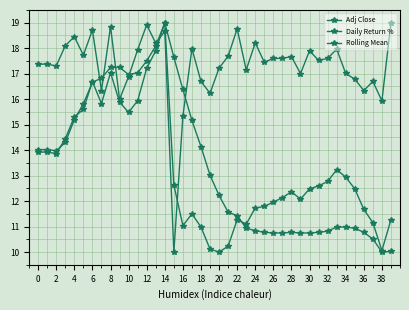

How many lines are shown in the chart?

3